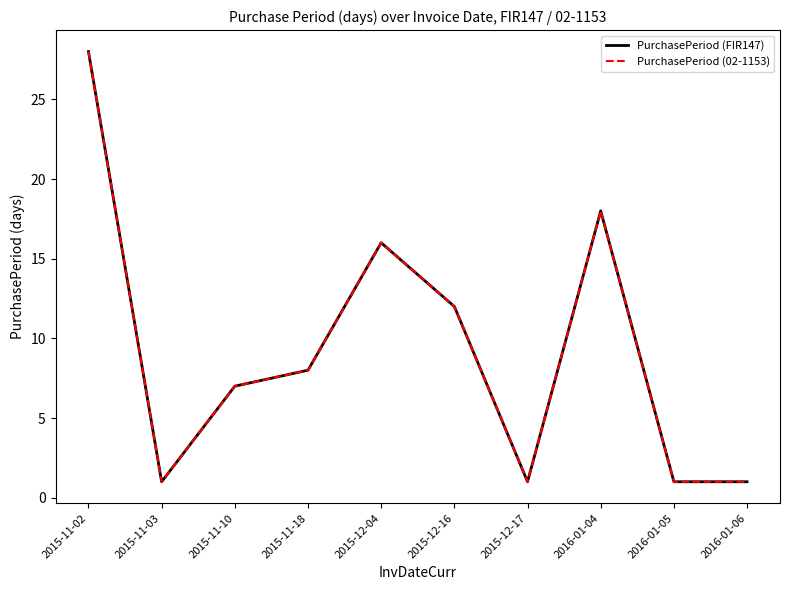

Is this an area chart (filled region under the line)?

No